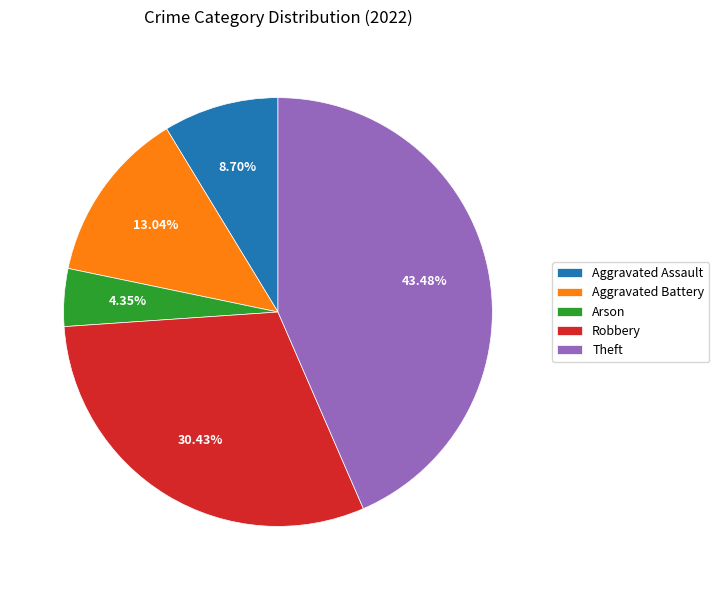

Is it true that Robbery is 30% of the pie?

True